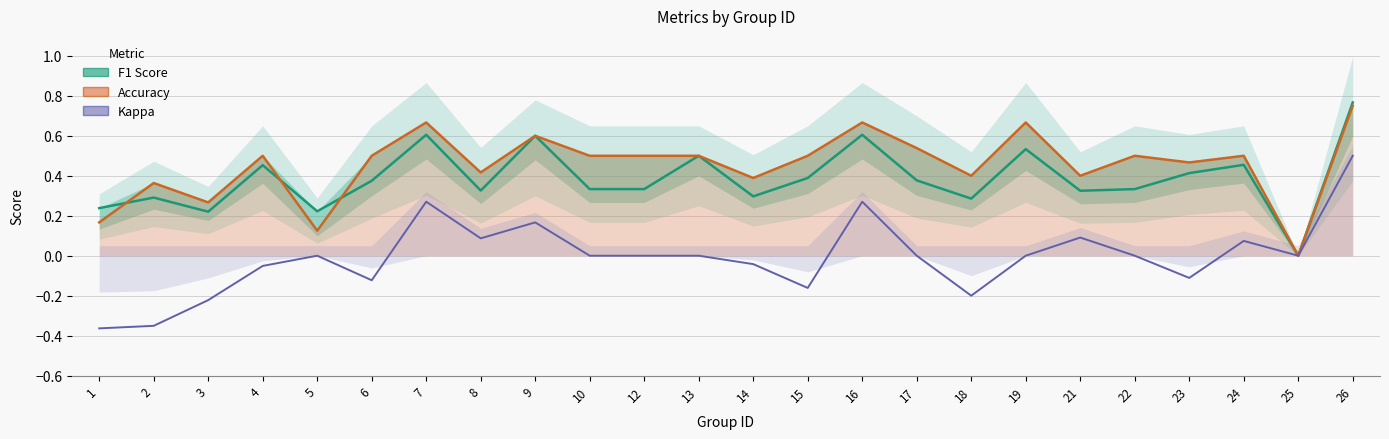

What is the total value across all series at 13?

1.0